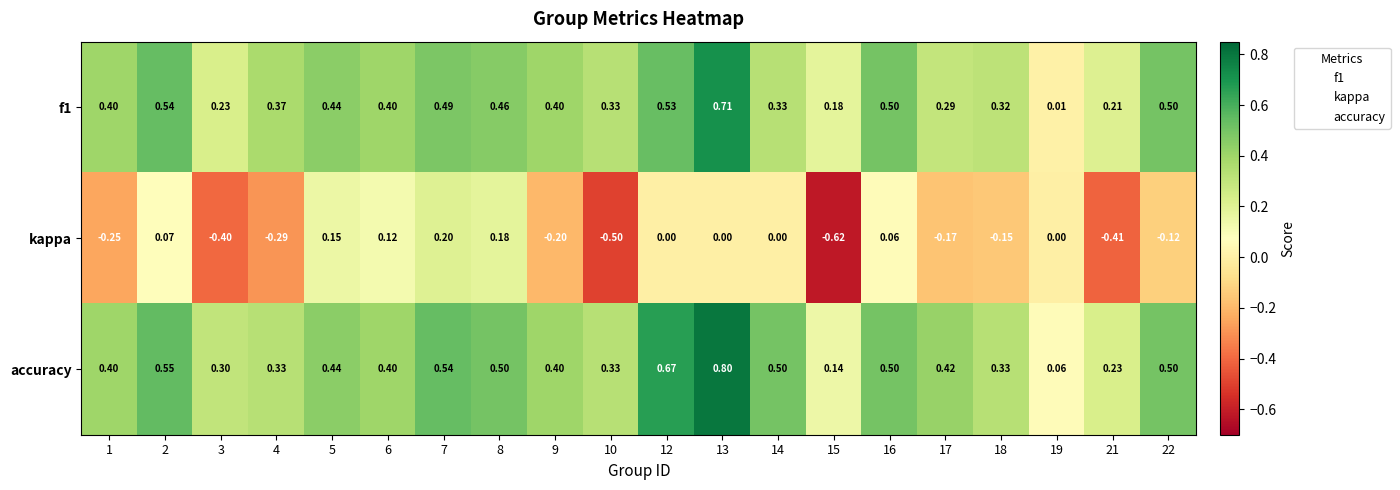

Which series has the largest range (max minus min)?

kappa